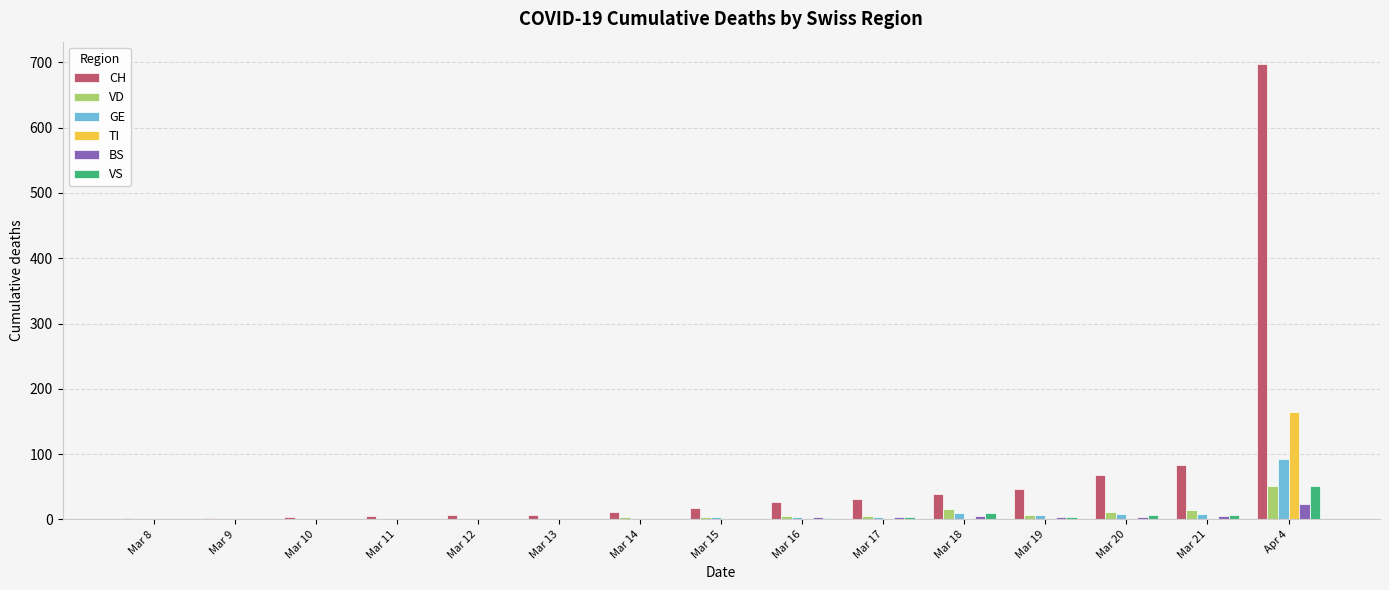

Is it true that CH equals 84 at Mar 21?

True